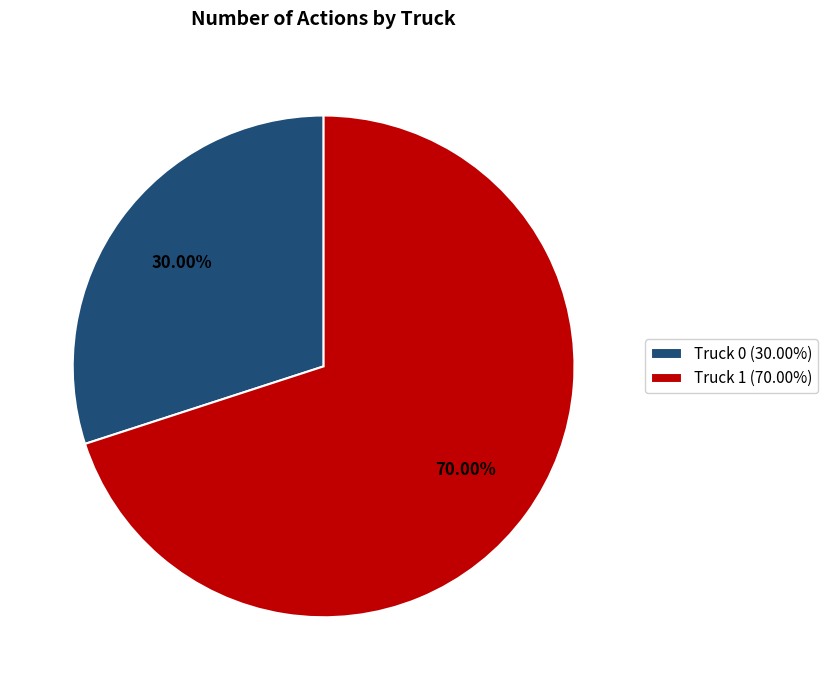

Approximately how many times larger is the value at Truck 0 compared to Truck 1?

0.4